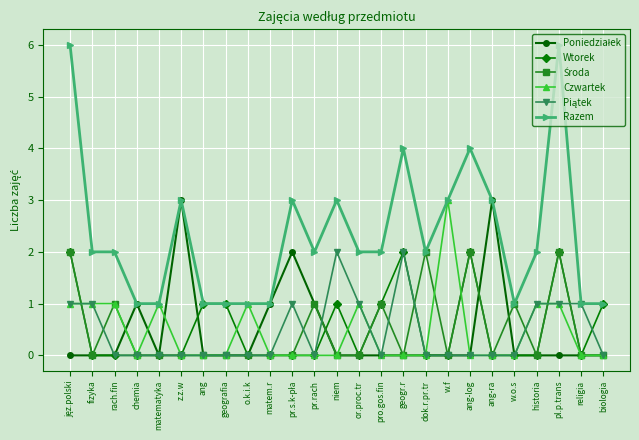

Does the chart display data point markers on the line(s)?

Yes